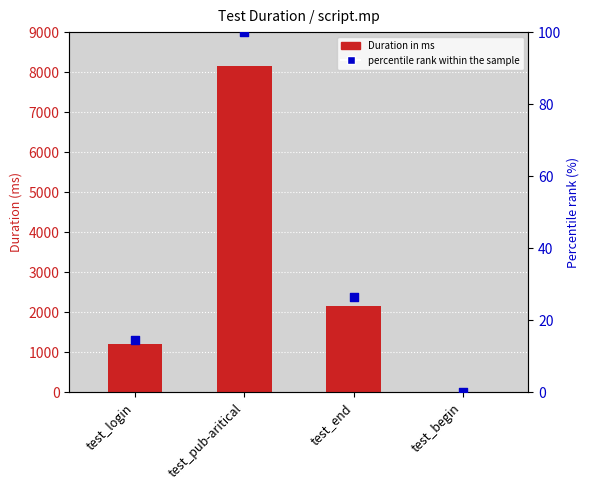

Is the value of percentile rank within the sample at test_login greater than the value of Duration in ms at test_end?

No